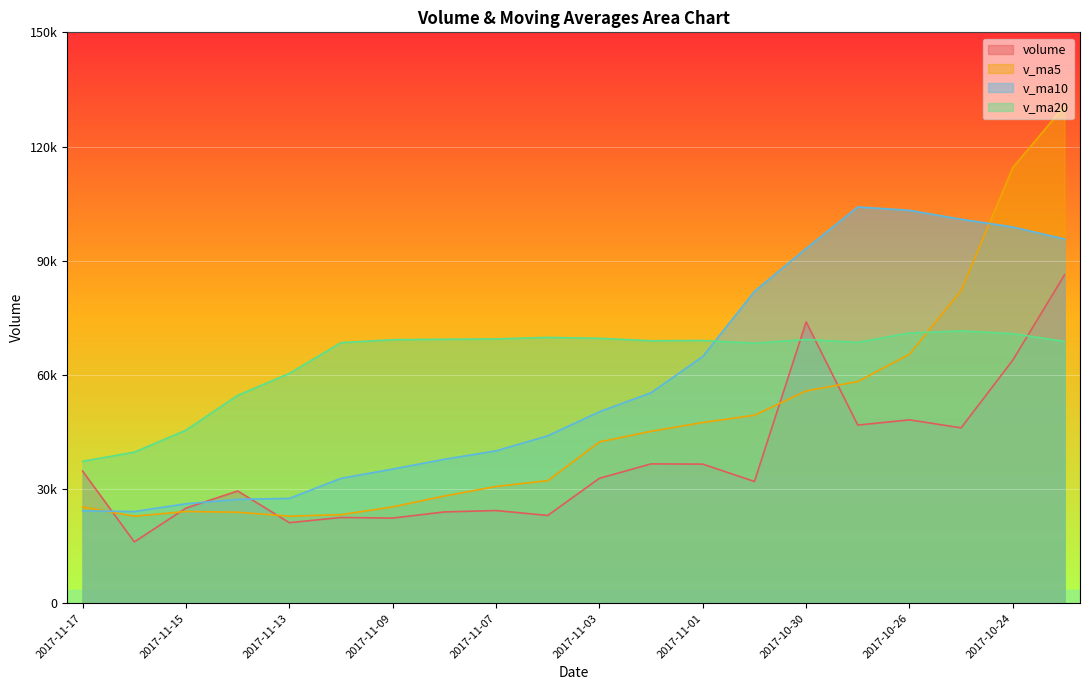

What are all the series names shown in the legend?

volume, v_ma5, v_ma10, v_ma20